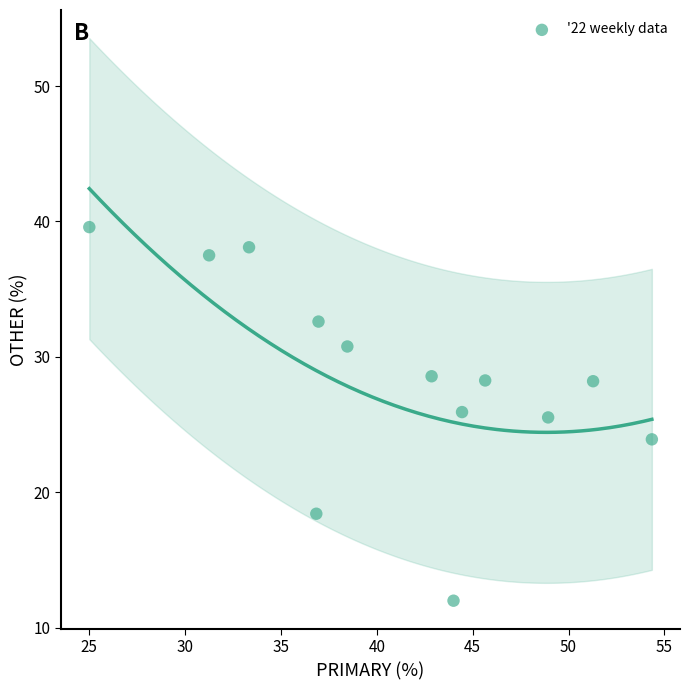

What is the range of Y values (max minus min)?

27.6